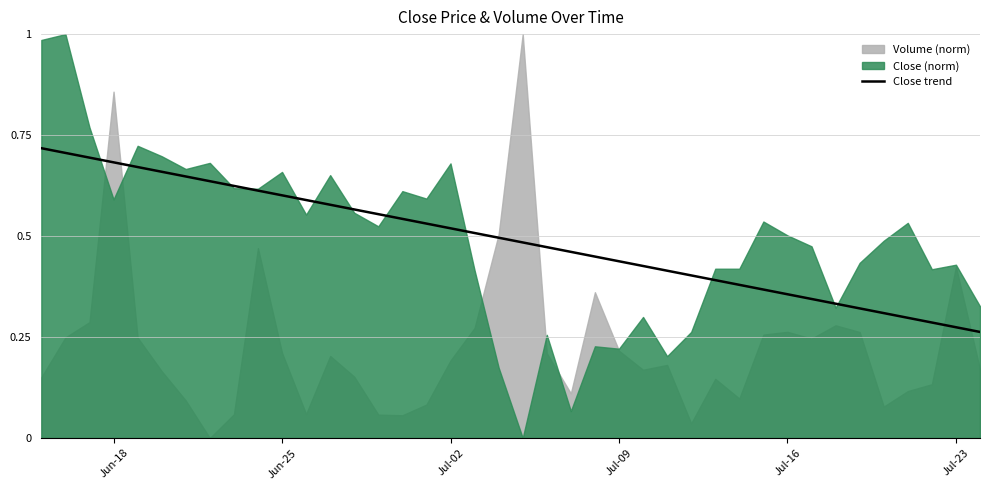

The value at Jul-16 is 0.2. True or false?

False